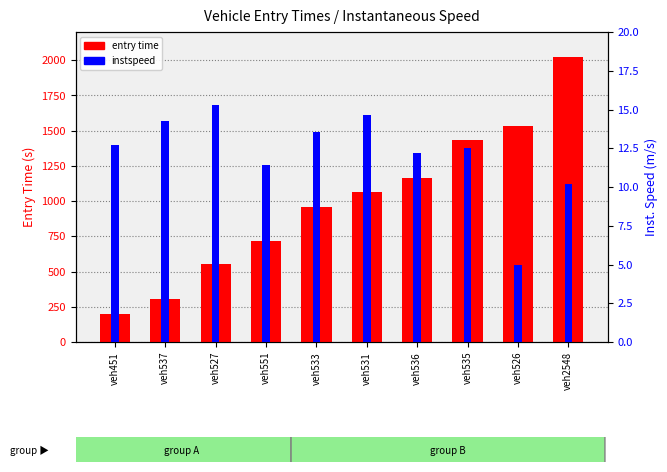

Is the value of instspeed at veh451 greater than the value of entry time at veh533?

No